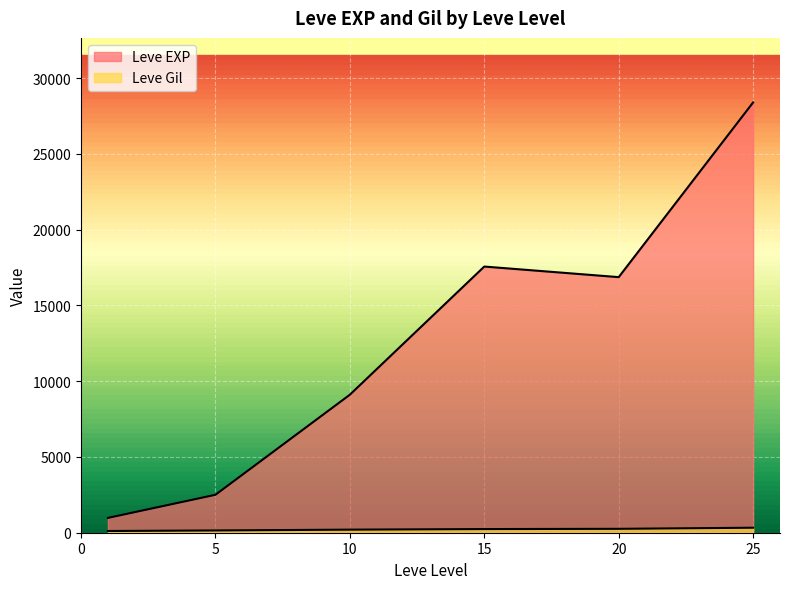

Rank the series at 1 from highest to lowest value.

Leve EXP, Leve Gil